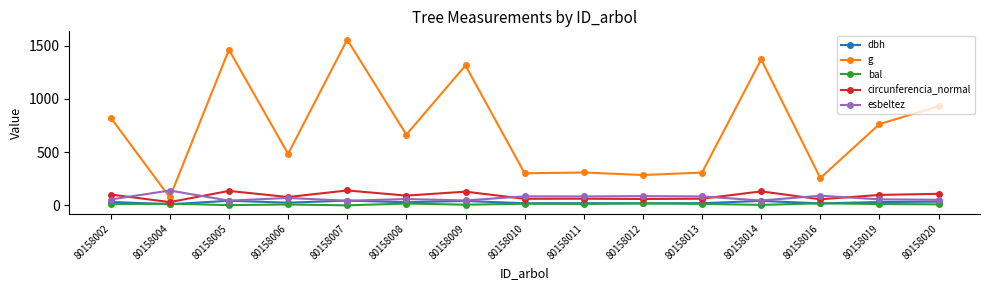

How many data points in esbeltez are above 59?

8